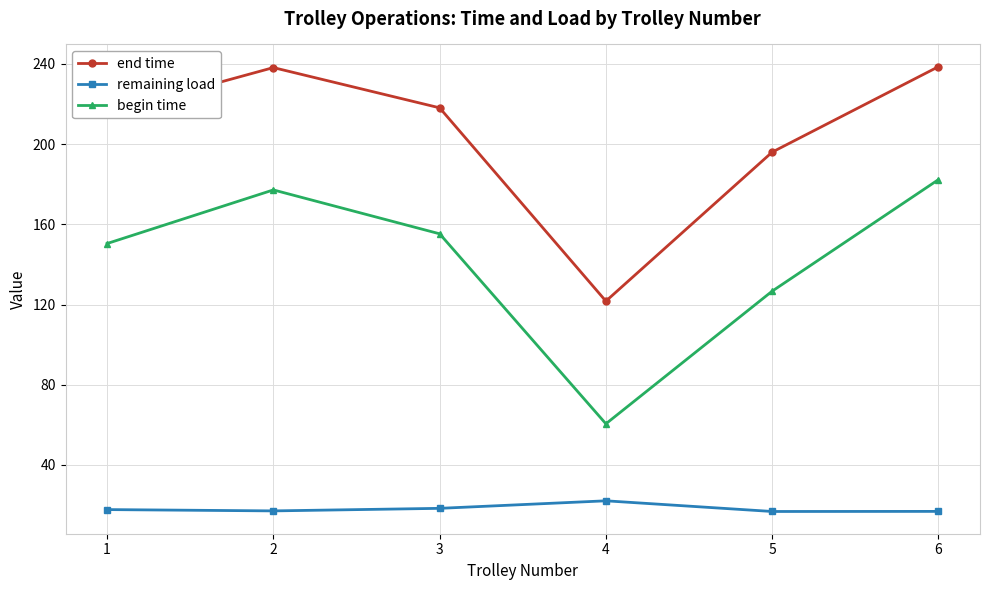

Between 5 and 6, which series saw the biggest shift?

begin time